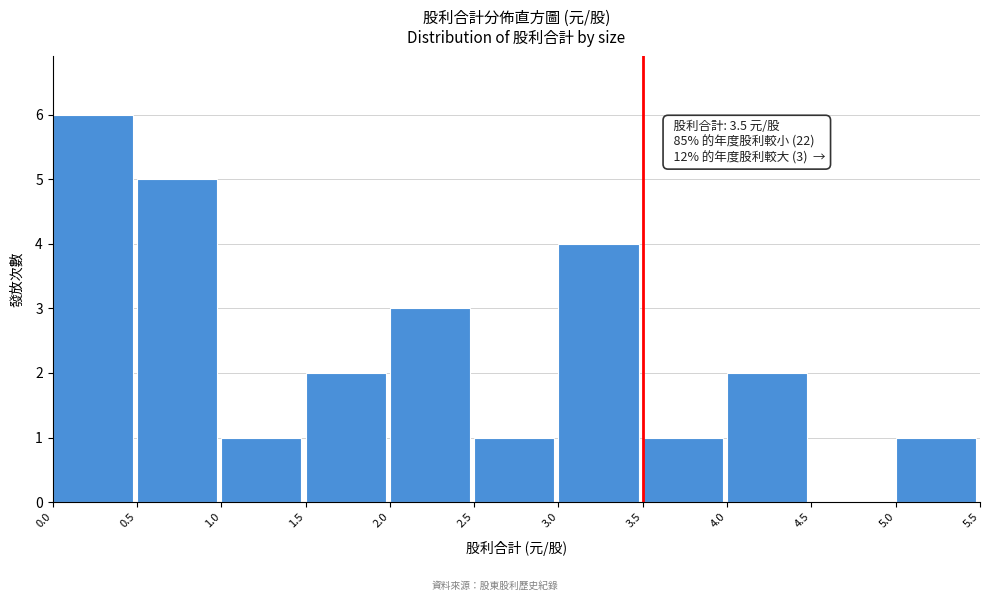

Which range on the x-axis has the tallest bar?

0.0 to 0.5